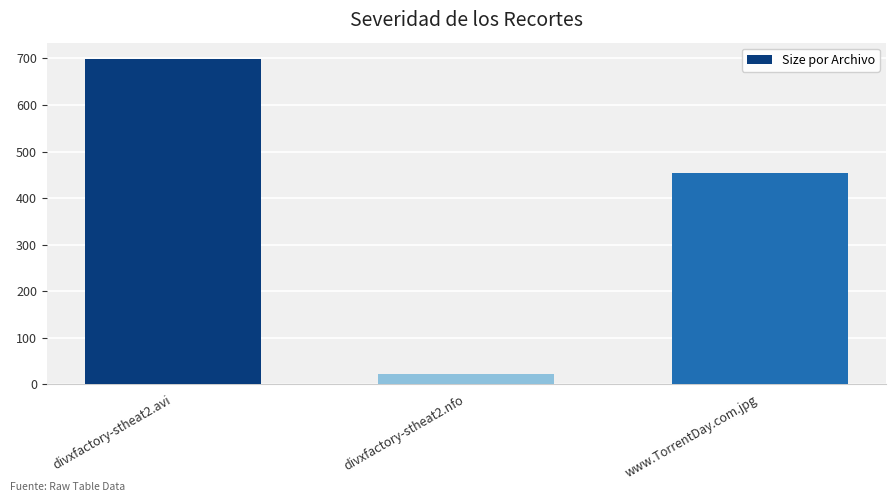

Reading left to right, what are all the values shown in this chart?

divxfactory-stheat2.avi=699.1	divxfactory-stheat2.nfo=20.8	www.TorrentDay.com.jpg=454.0